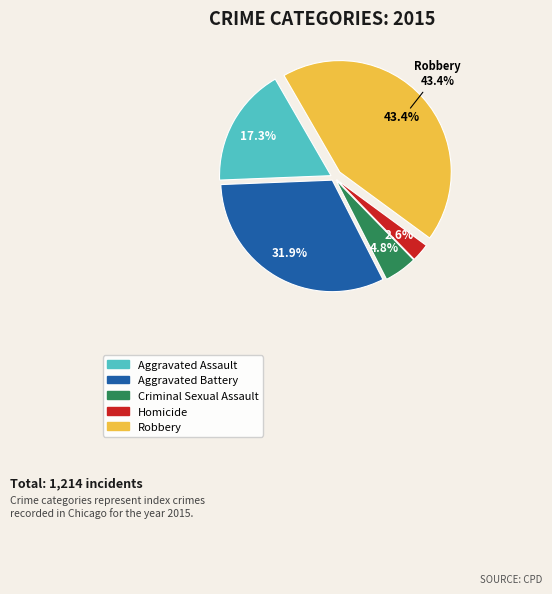

Is Robbery the majority of the pie?

No